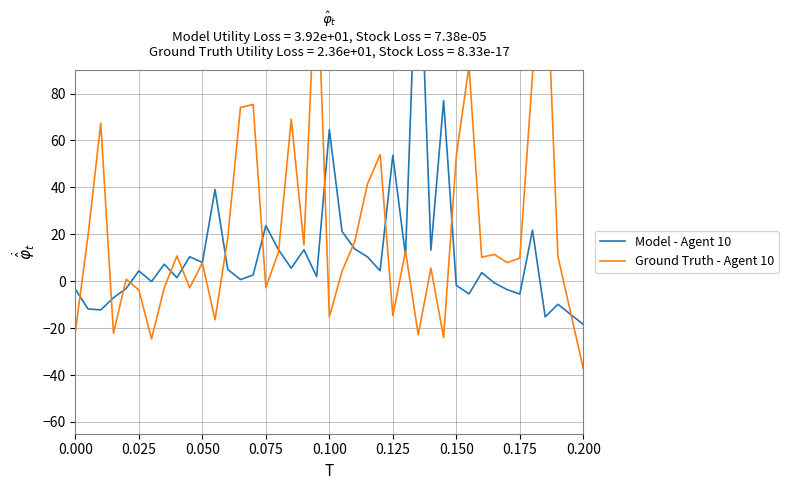

How many categories are shown in the chart?

40